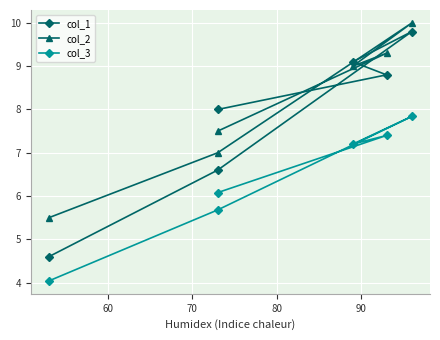

What is the difference between the maximum and minimum values in the col_1 series?

5.2